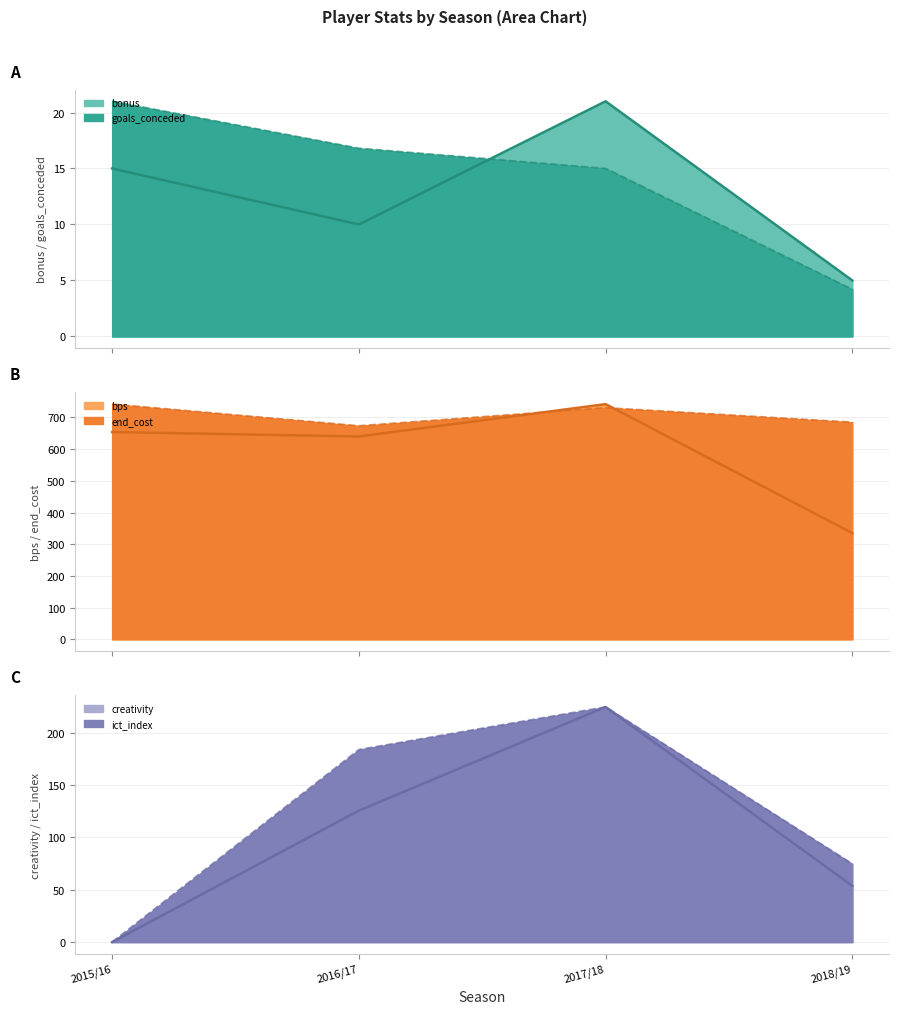

Count the number of categories in the chart.

4